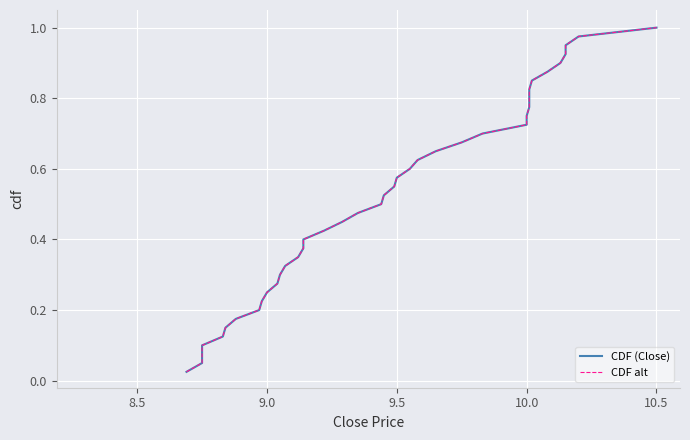

True or false: CDF (Close) and CDF alt intersect in this chart.

False